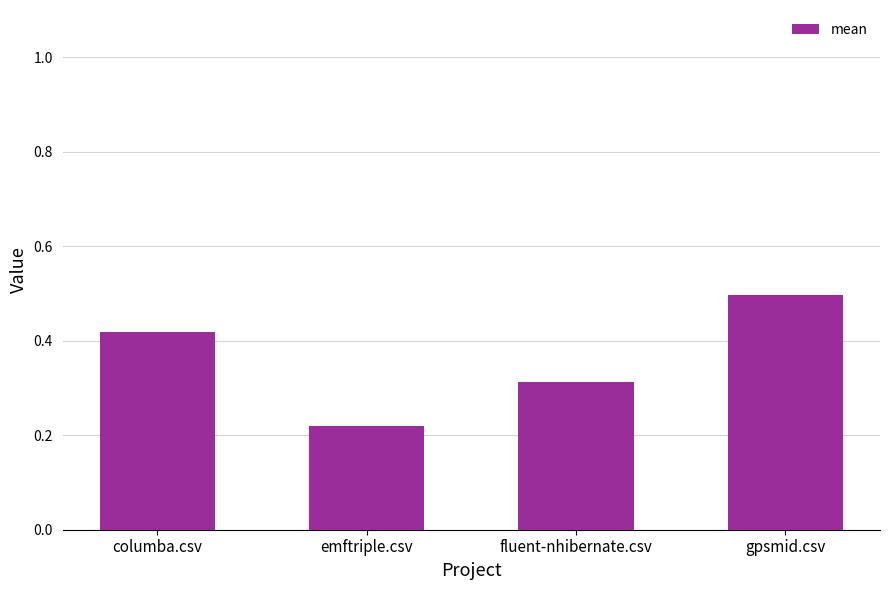

What is the sum of the values at gpsmid.csv and fluent-nhibernate.csv?

0.8